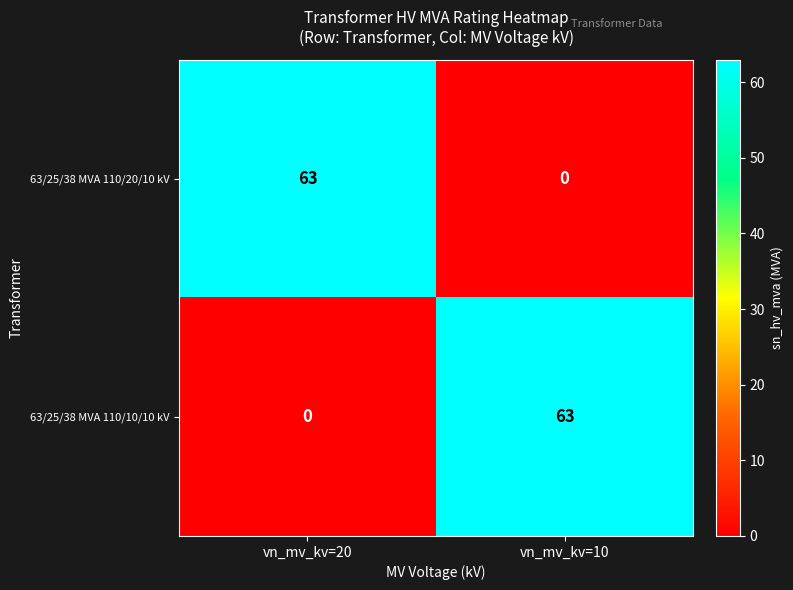

What is the difference between the maximum and minimum values in the 63/25/38 MVA 110/20/10 kV series?

63